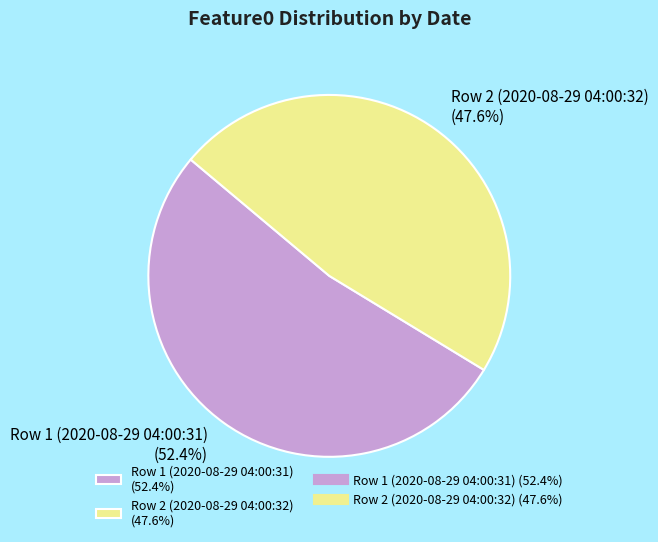

Is Row 2 (2020-08-29 04:00:32) the majority of the pie?

No